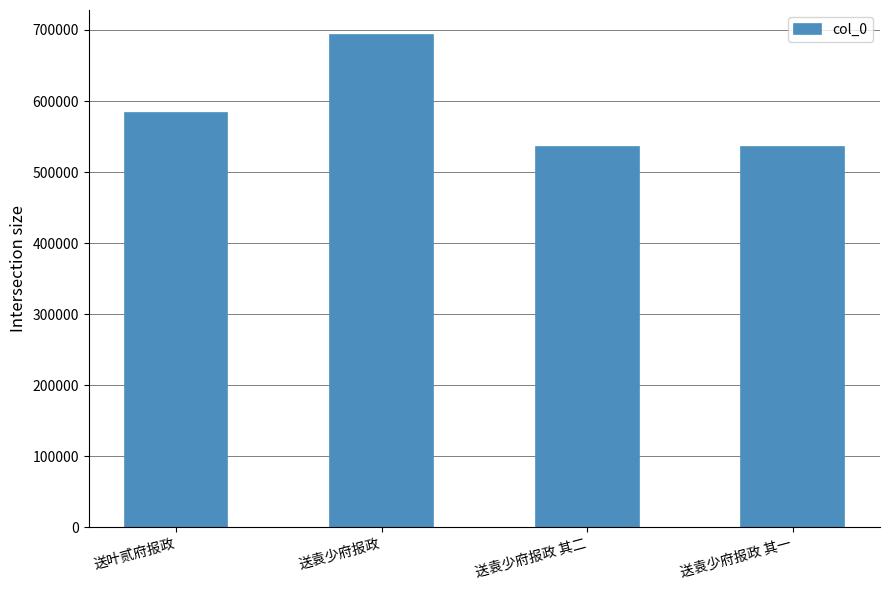

What is the label of the 2nd bar from the right?

送袁少府报政 其二